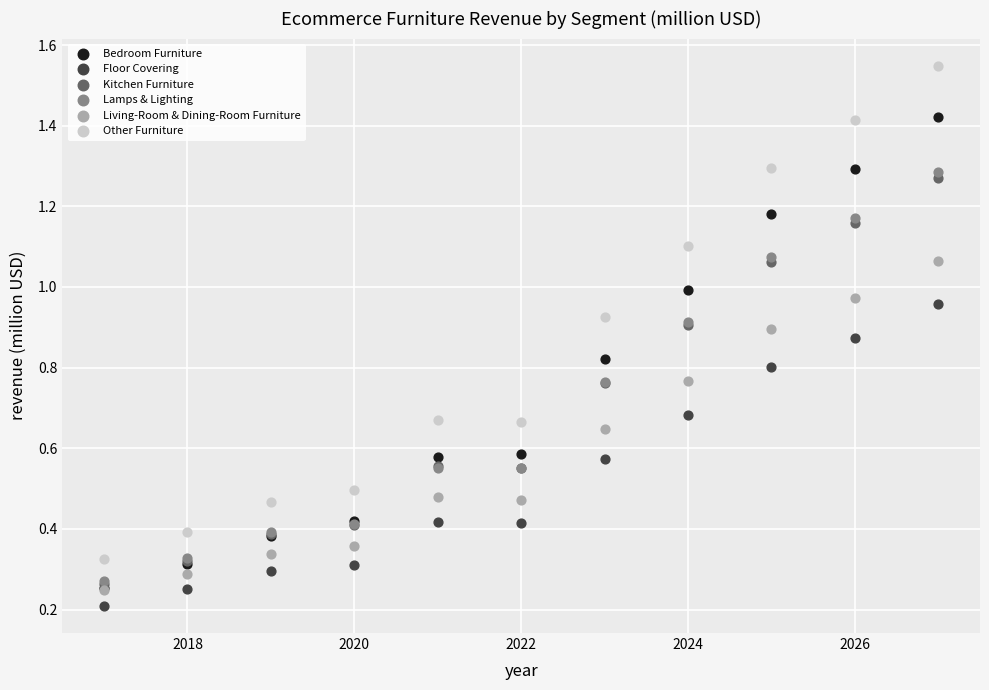

Which series contains the highest Y value?

Other Furniture